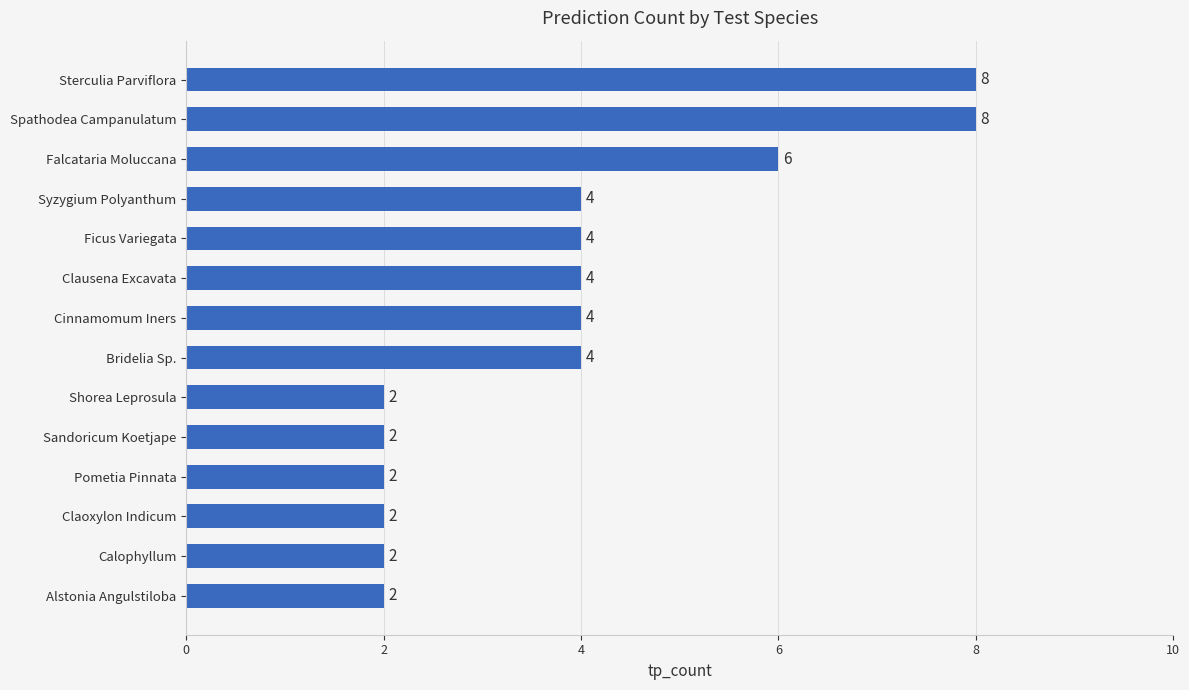

Reading top to bottom, transcribe all the data shown in this chart.

8	8	6	4	4	4	4	4	2	2	2	2	2	2